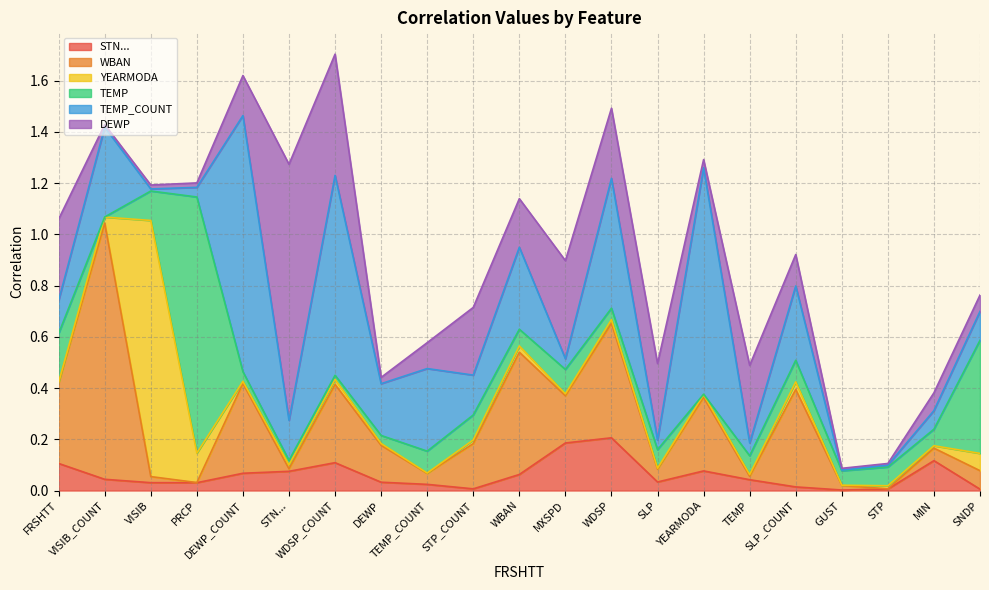

True or false: STN... and TEMP cross at least once.

True